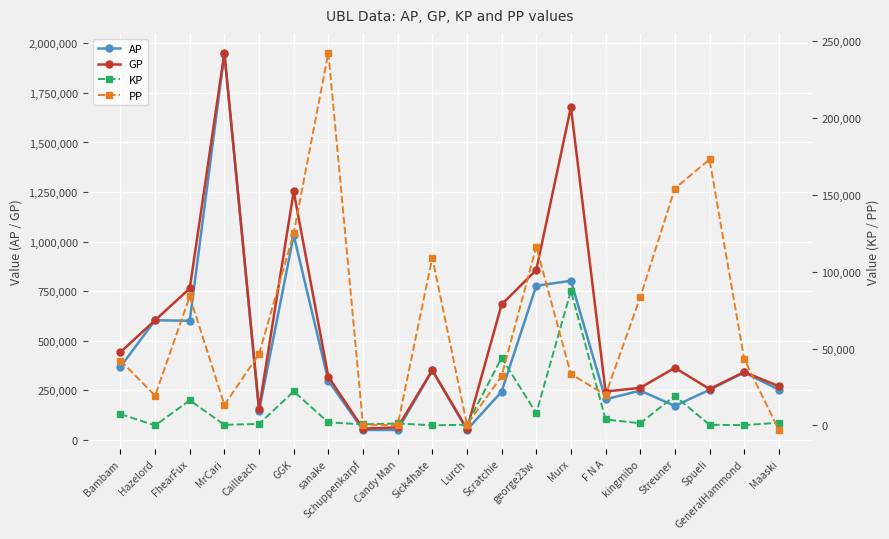

Reading left to right, what are all the values shown in this chart?

AP: Bambam=367882.0	Hazelord=602713.0	FhearFux=600043.0	MrCari=1948780.0	Cailleach=145251.0	GGK=1032100.0	sanake=297401.0	Schuppenkarpf=49246.0	Candy Man=49030.0	Sick4hate=349860.0	Lurch=49778.0	Scratchie=242250.0	george23w=776654.0	Murx=802068.0	F N A=203670.0	kingmibo=247698.0	Streuner=170483.0	Spueli=251554.0	GeneralHammond=339456.0	Maaski=252376.0
GP: Bambam=441789.0	Hazelord=602713.0	FhearFux=763533.0	MrCari=1952820.0	Cailleach=154772.0	GGK=1253185.0	sanake=317578.0	Schuppenkarpf=56092.0	Candy Man=62041.0	Sick4hate=350716.0	Lurch=54073.0	Scratchie=682321.0	george23w=856130.0	Murx=1678184.0	F N A=242913.0	kingmibo=261689.0	Streuner=362898.0	Spueli=255632.0	GeneralHammond=341302.0	Maaski=270150.0
KP: Bambam=7390.8	Hazelord=0.0	FhearFux=16348.9	MrCari=404.0	Cailleach=952.1	GGK=22108.5	sanake=2017.7	Schuppenkarpf=684.6	Candy Man=1301.2	Sick4hate=85.7	Lurch=429.4	Scratchie=44007.0	george23w=7947.6	Murx=87611.6	F N A=3924.3	kingmibo=1399.2	Streuner=19241.5	Spueli=407.8	GeneralHammond=184.7	Maaski=1777.4
PP: Bambam=42227.0	Hazelord=19389.0	FhearFux=83935.0	MrCari=13345.0	Cailleach=46413.0	GGK=125059.0	sanake=242509.0	Schuppenkarpf=490.0	Candy Man=240.0	Sick4hate=109266.0	Lurch=500.0	Scratchie=32021.0	george23w=116300.0	Murx=33358.0	F N A=19882.0	kingmibo=83350.0	Streuner=154167.0	Spueli=173097.0	GeneralHammond=43337.0	Maaski=-2959.0